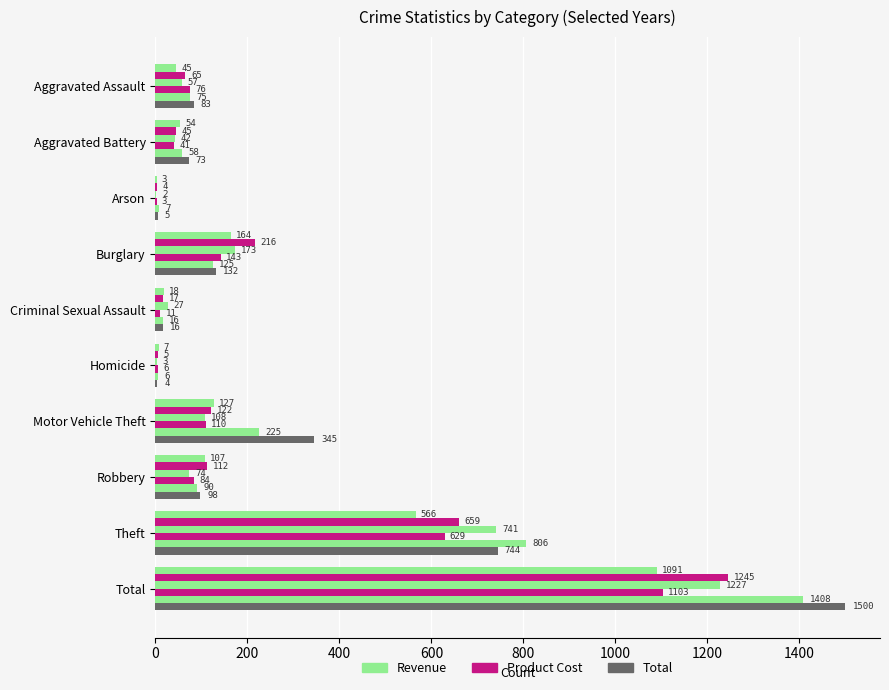

Reading left to right, transcribe all the data shown in this chart.

Revenue: 75	58	7	125	16	6	225	90	806	1408
Product Cost: 76	41	3	143	11	6	110	84	629	1103
Total: 83	73	5	132	16	4	345	98	744	1500